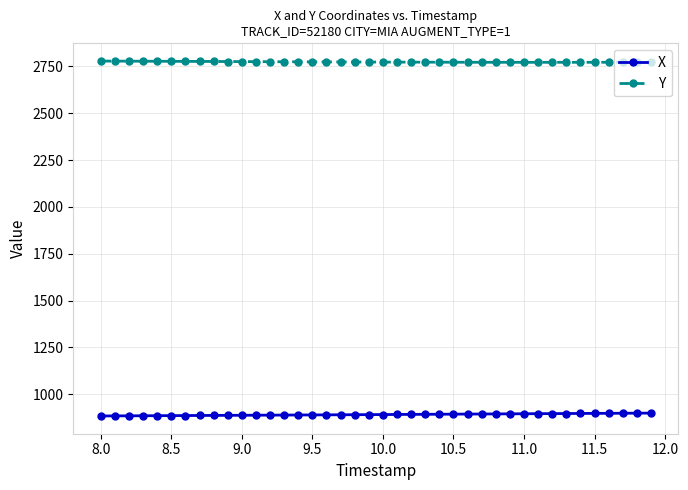

Which series has the largest total across all categories?

Y